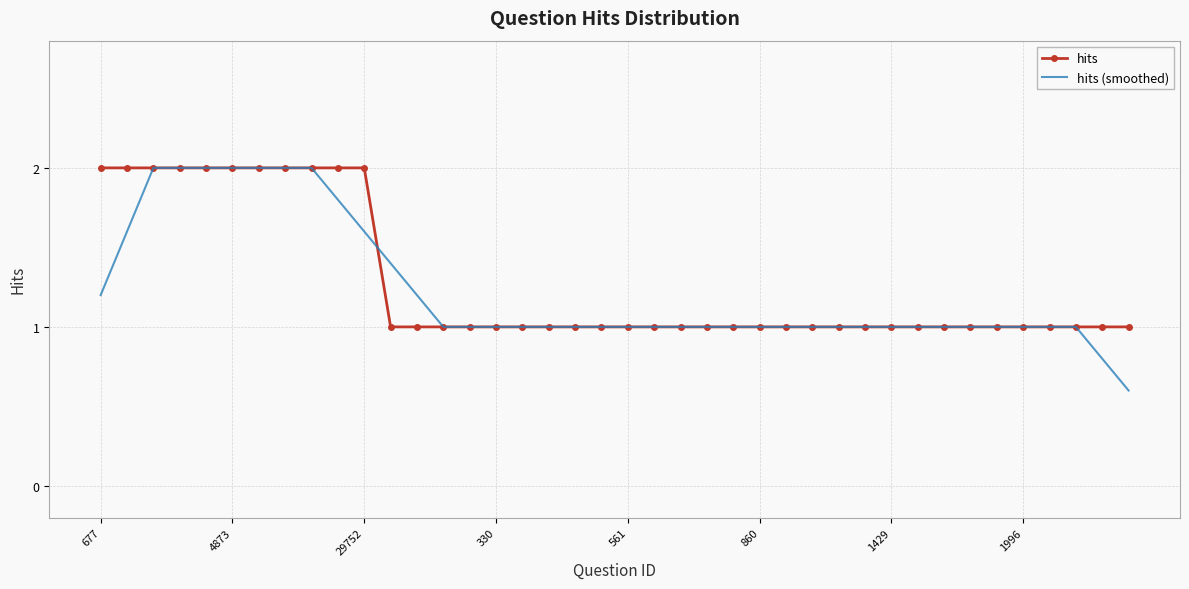

What is the highest value of the hits series?

2.0